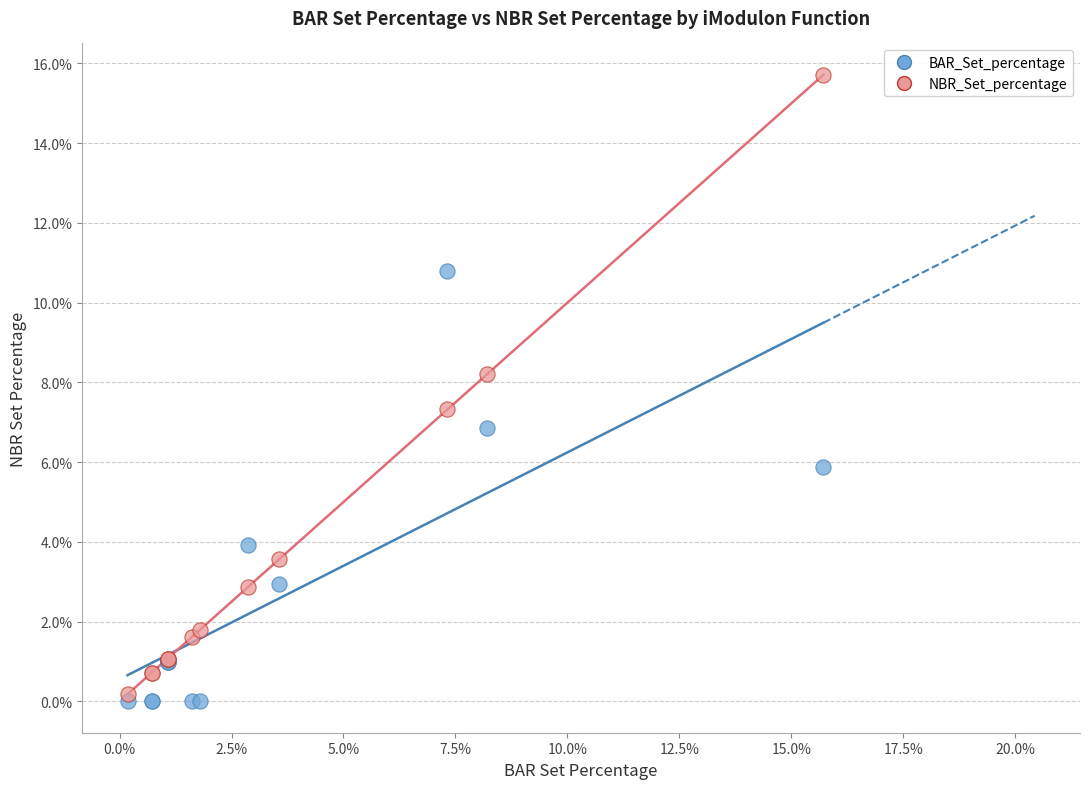

What are all the series names shown in the legend?

BAR_Set_percentage, NBR_Set_percentage